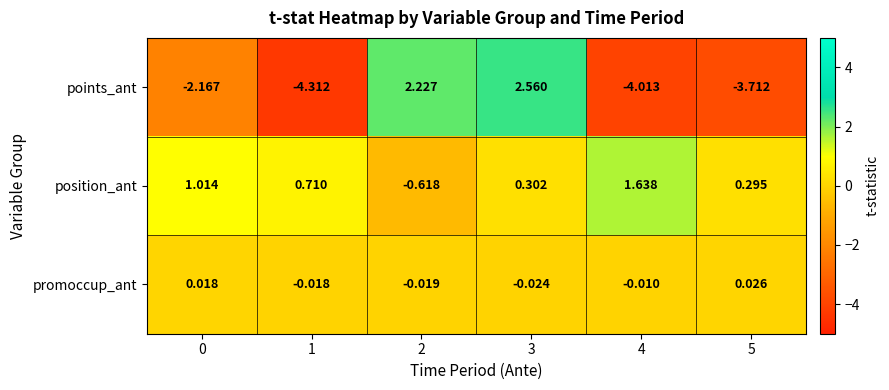

Which series changed the most between 4 and 5?

position_ant